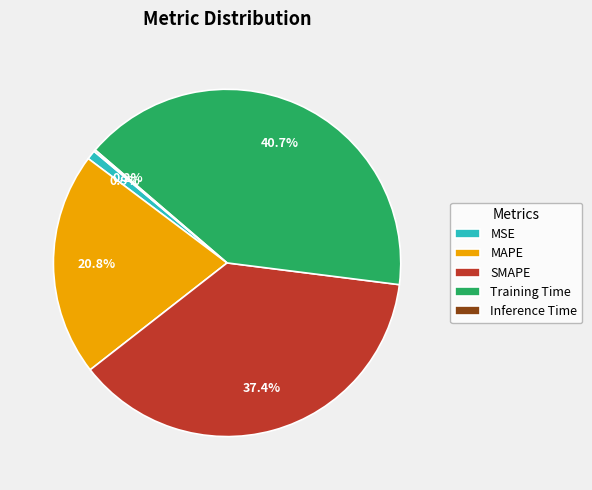

True or false: SMAPE accounts for 50% of the total.

False